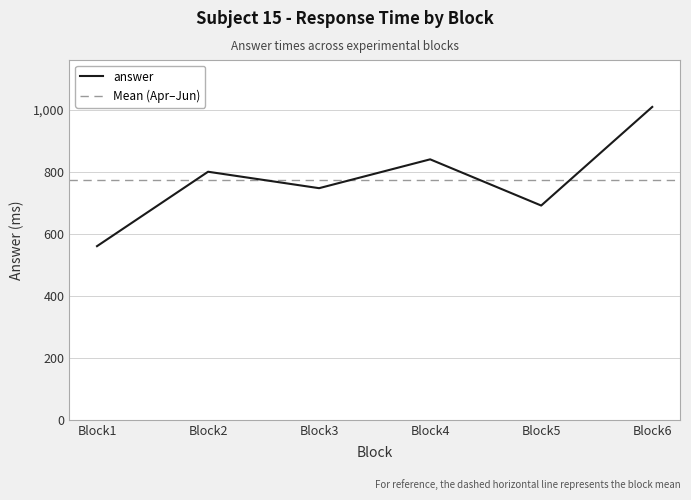

What is the approximate value at Block2?

800